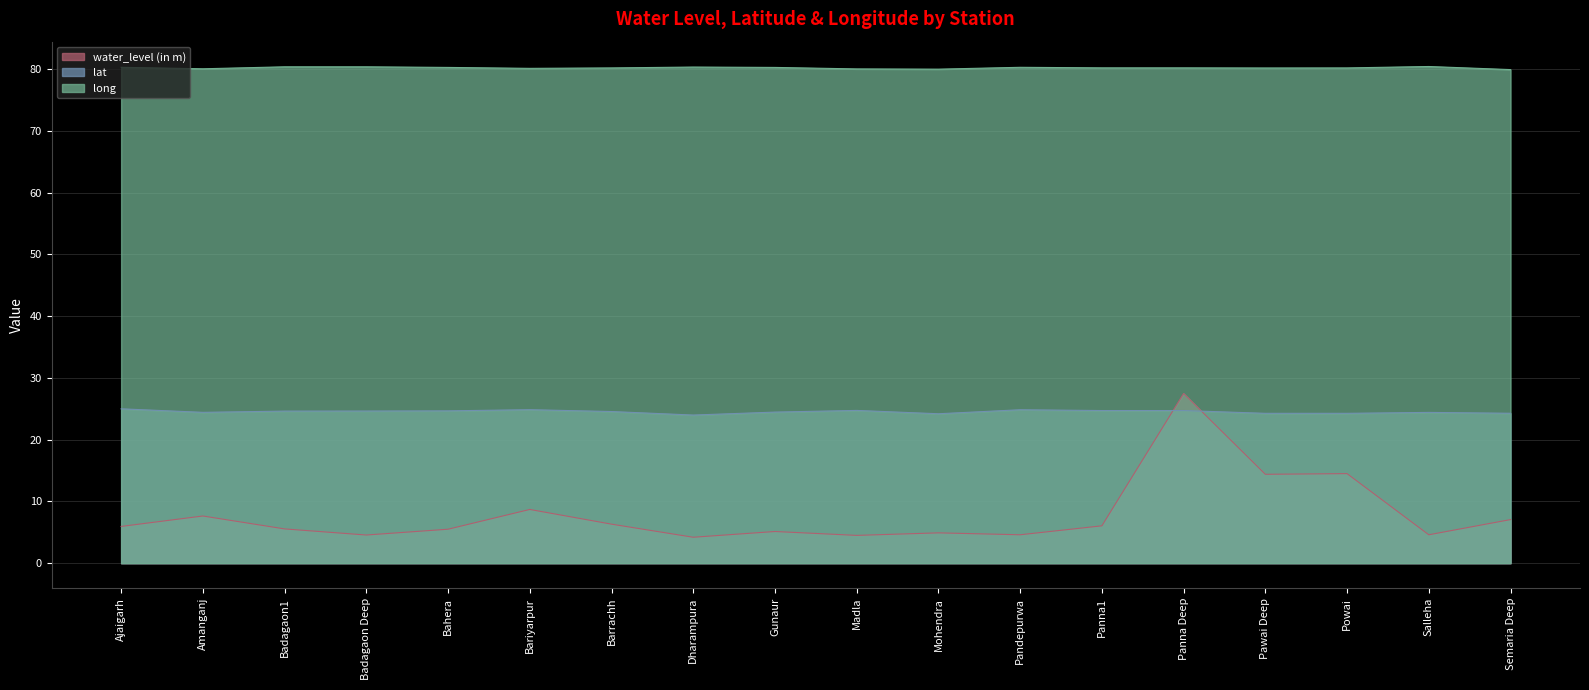

What is the total value across all series at Bariyarpur?

113.6